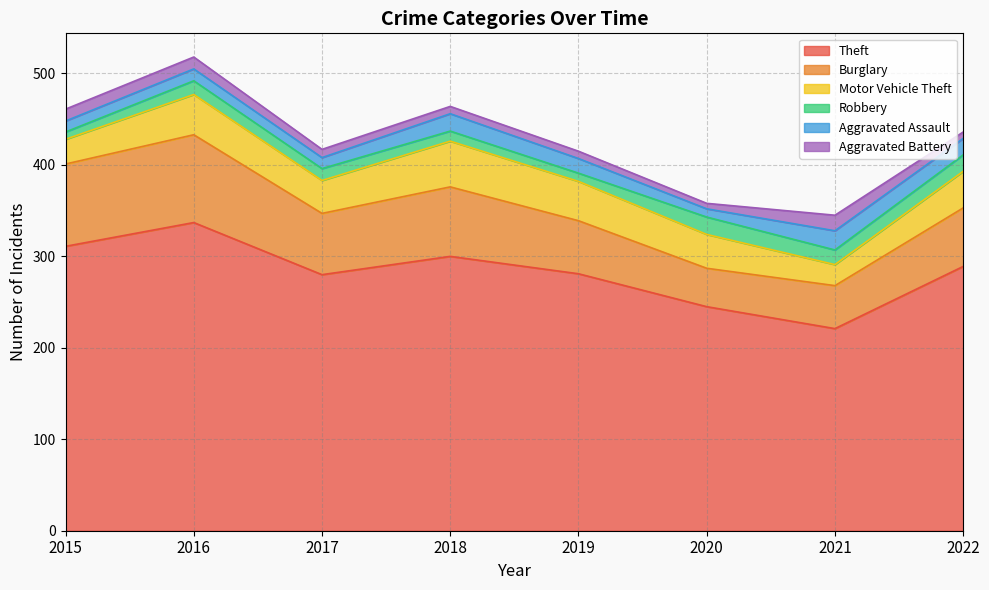

Between 2016 and 2018, which series saw the biggest shift?

Theft